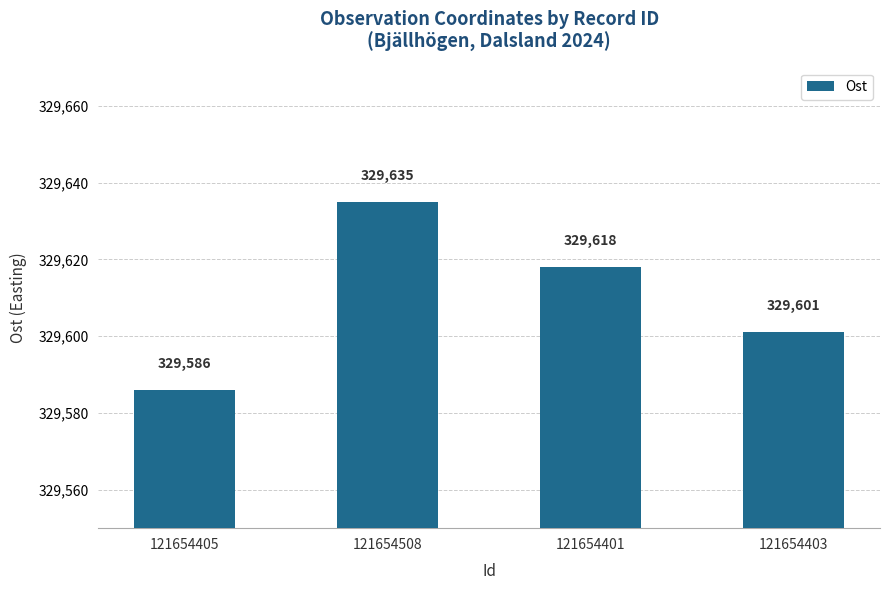

What is the average value?

329610